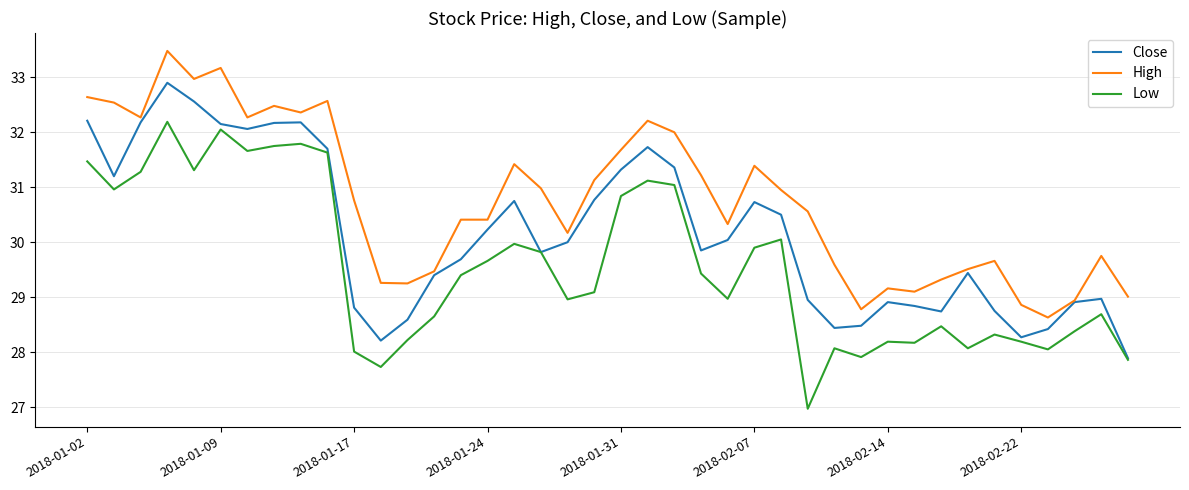

True or false: High and Low cross at least once.

False